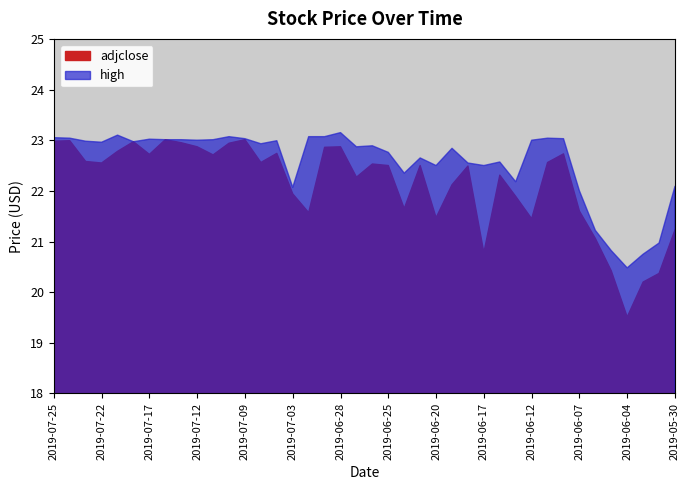

What is the difference between the adjclose values at 2019-07-17 and 2019-07-16?

0.3